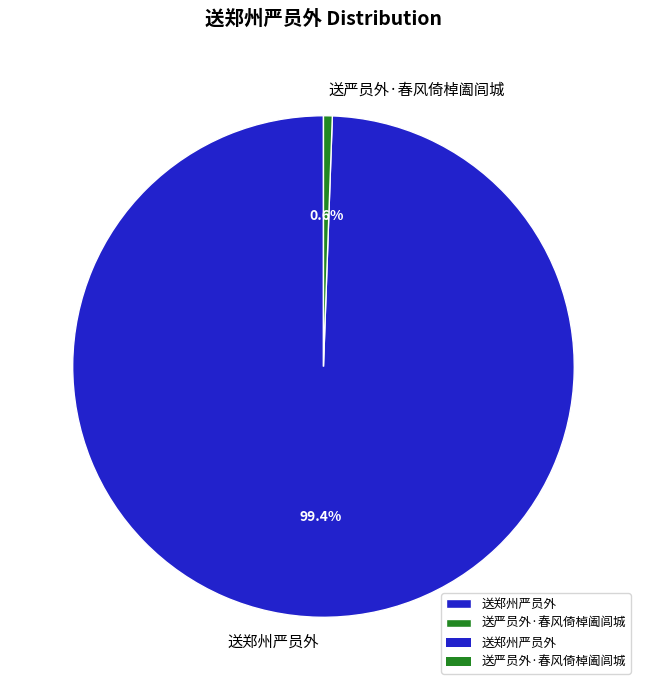

Which category has the biggest portion of the pie?

送郑州严员外